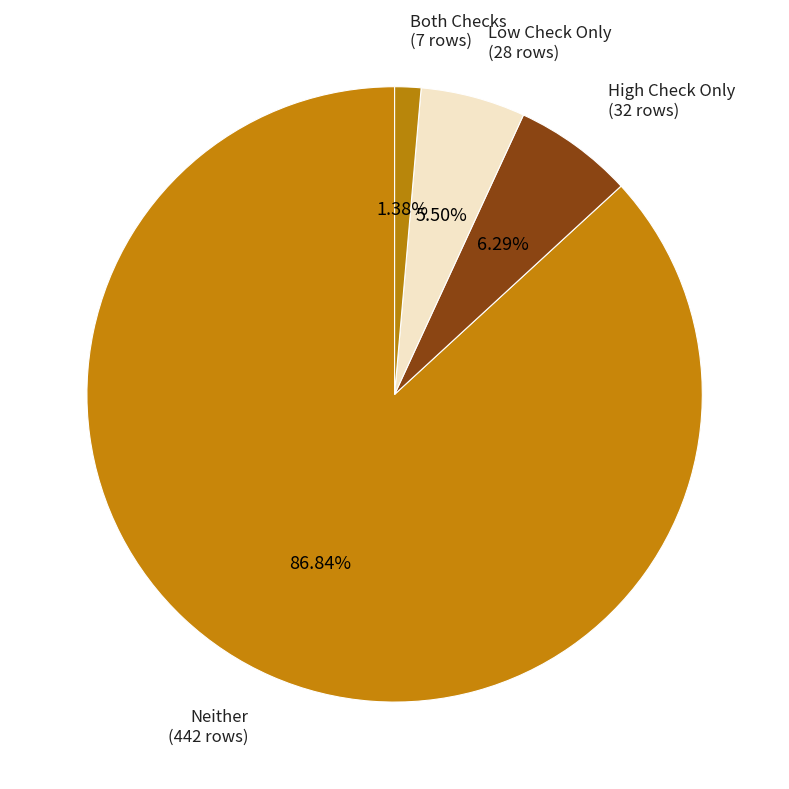

Rank the categories by value from lowest to highest.

Both Checks (7 rows), Low Check Only (28 rows), High Check Only (32 rows), Neither (442 rows)